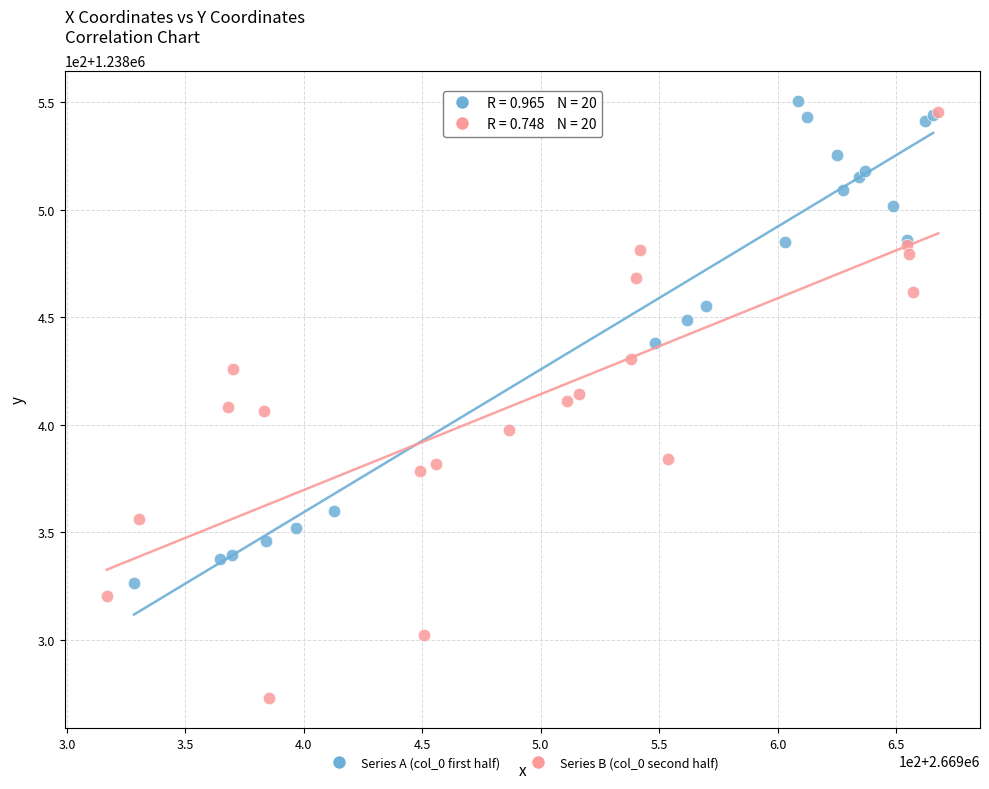

What are all the series names shown in the legend?

Series A (col_0 first half), Series B (col_0 second half)